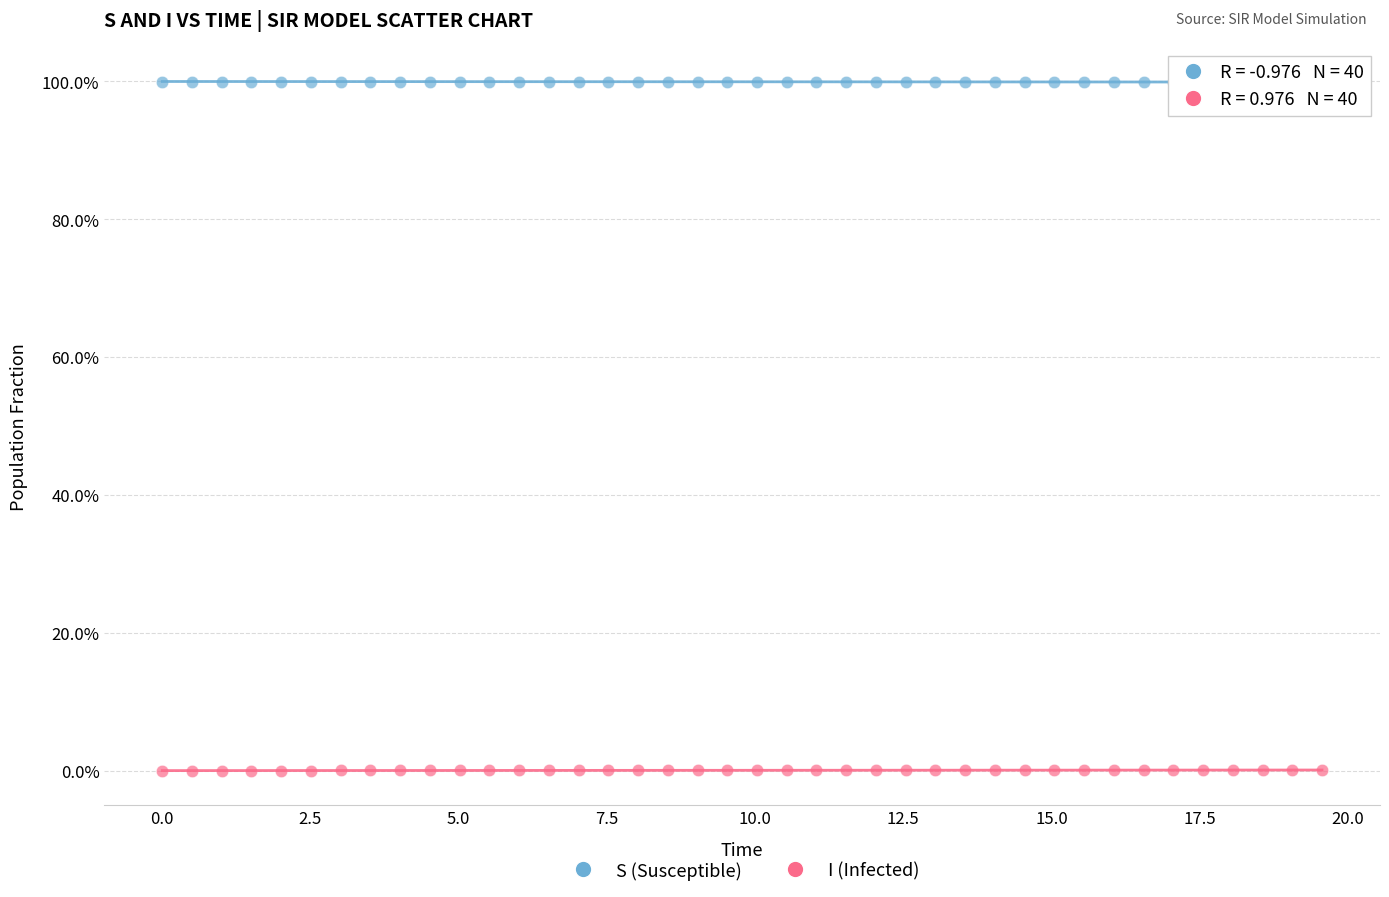

Which series reaches the minimum Y coordinate?

I (Infected)